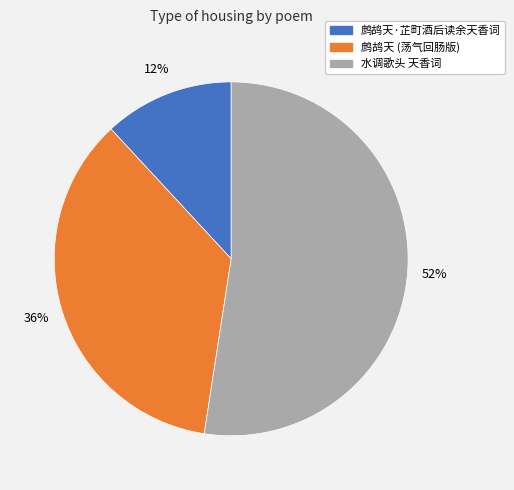

To the nearest percent, what is the average slice percentage?

33%